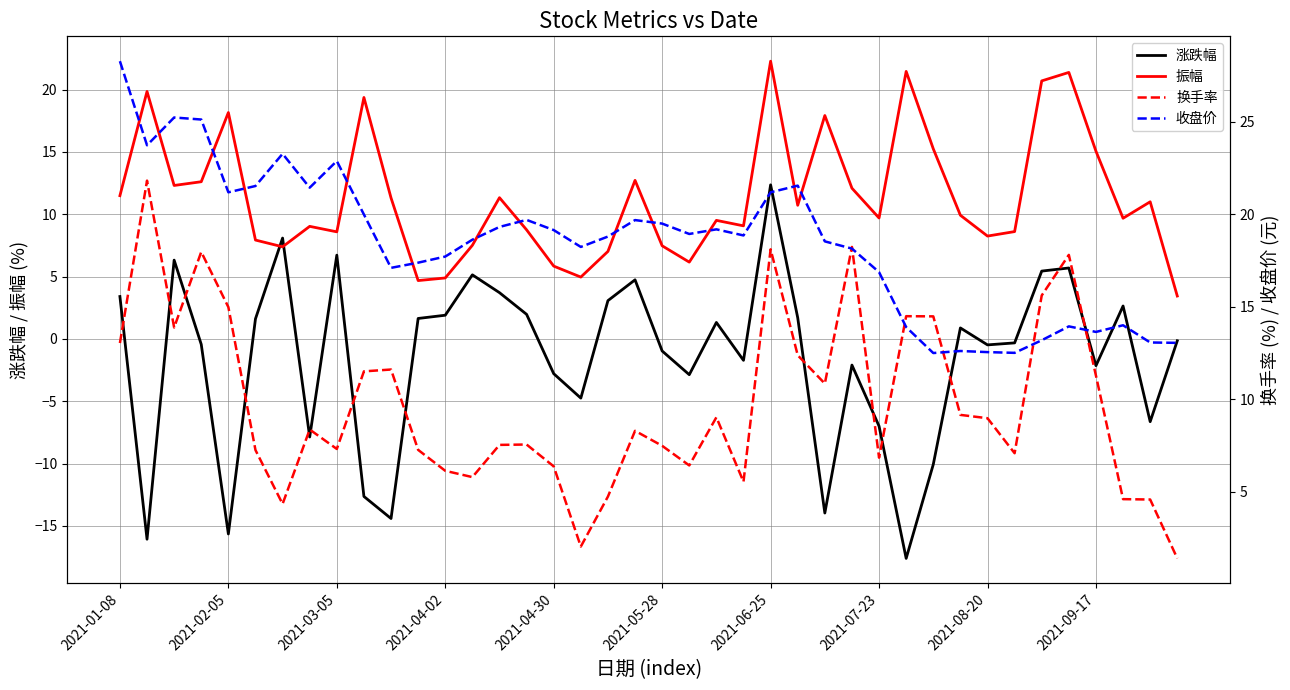

Does the chart have visible grid lines?

Yes